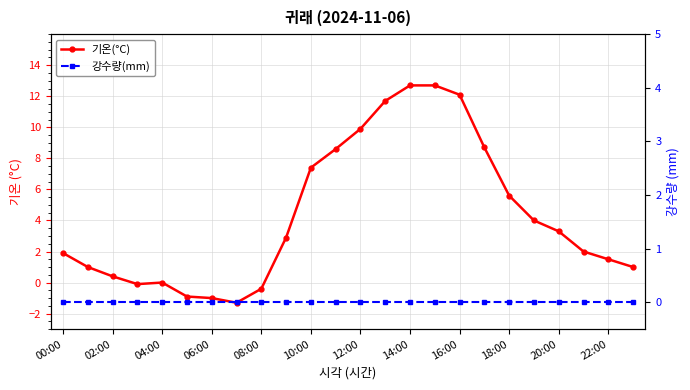

List the series in order of their overall mean, highest first.

기온(°C), 강수량(mm)